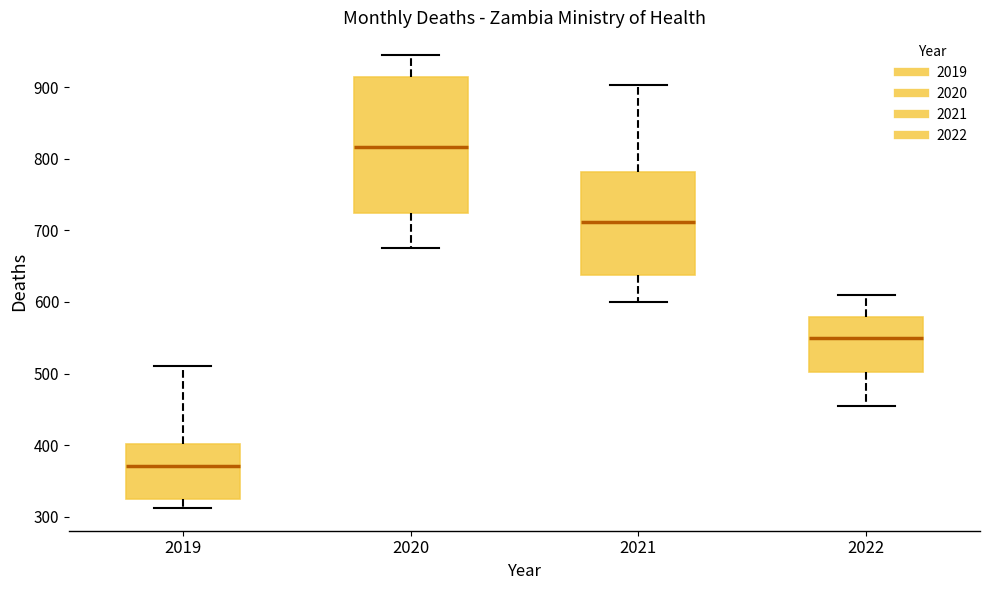

Reading left to right, transcribe this box plot: for each box, give where its median line is, the range the box spans, and where its two whiskers end, as read against the y-axis. The values are not printed on the chart, so give them approximately, as read against the axis.

2019: median 370, box 320 to 400, whiskers 310 to 510
2020: median 820, box 720 to 910, whiskers 680 to 950
2021: median 710, box 640 to 780, whiskers 600 to 900
2022: median 550, box 500 to 580, whiskers 460 to 610